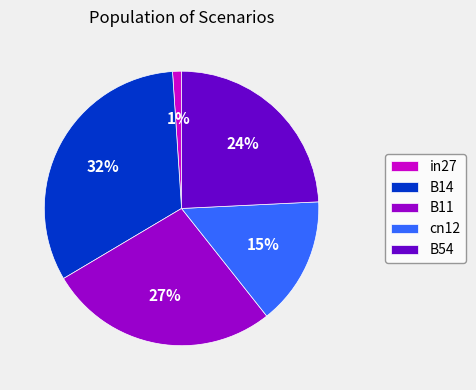

How many segments does this pie chart have?

5